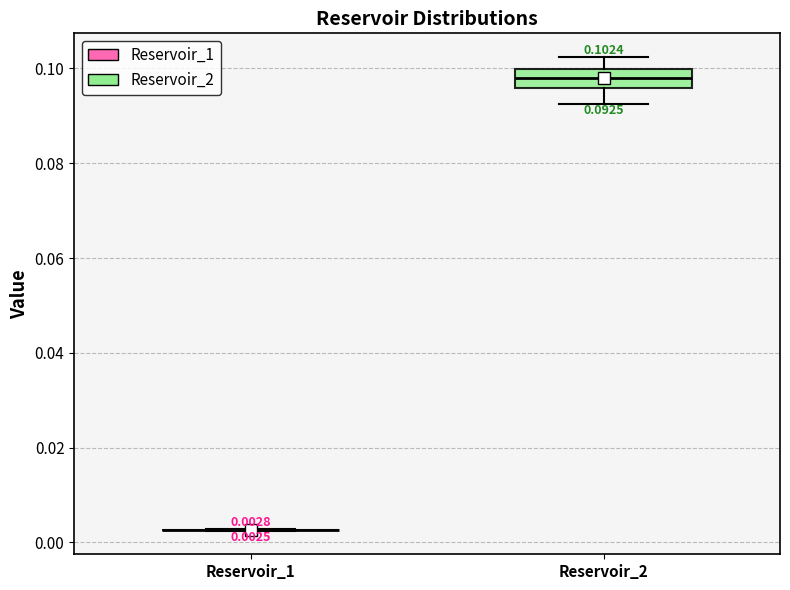

Comparing the boxes themselves (not the whiskers), which one is the tallest?

Reservoir_2